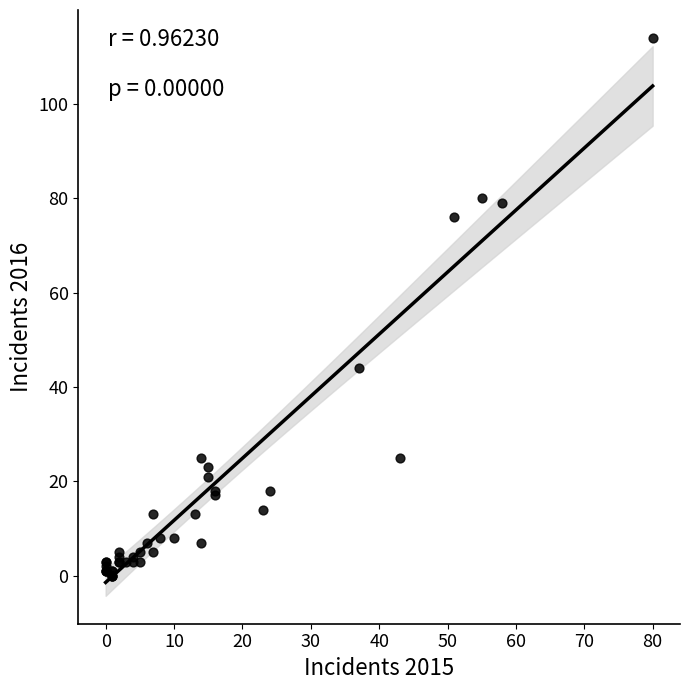

What Y value in the scatter plot is closest to 57?

44